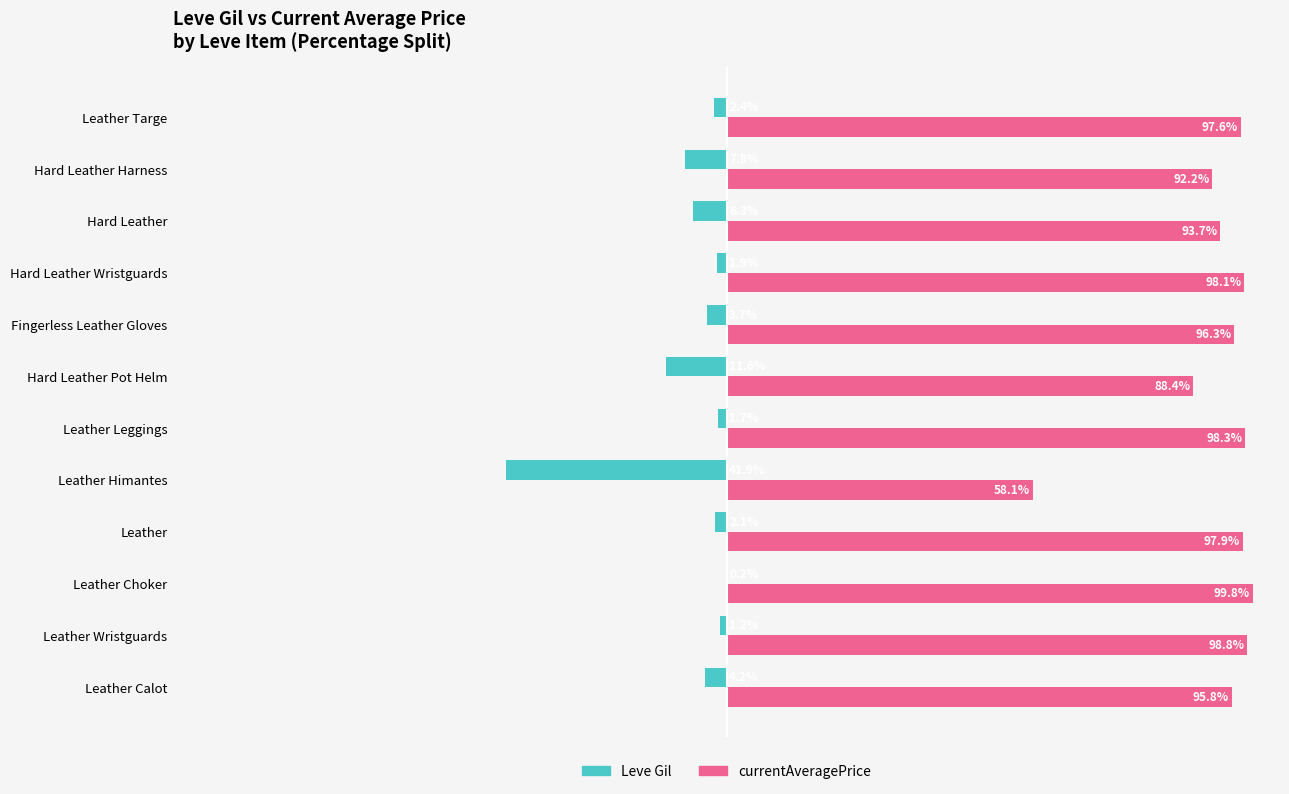

At which category is the sum across all series the highest?

Leather Choker